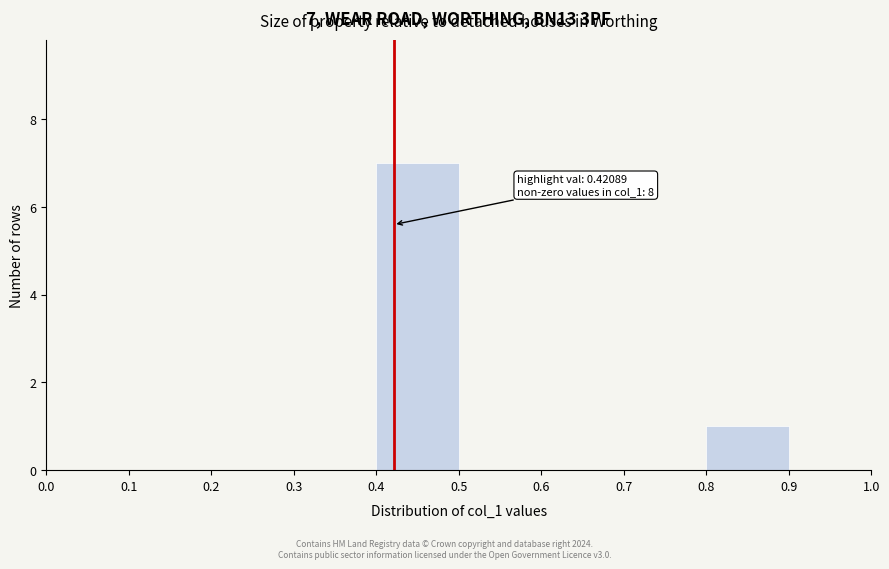

Over which range of the x-axis is the bar tallest?

0.4 to 0.5